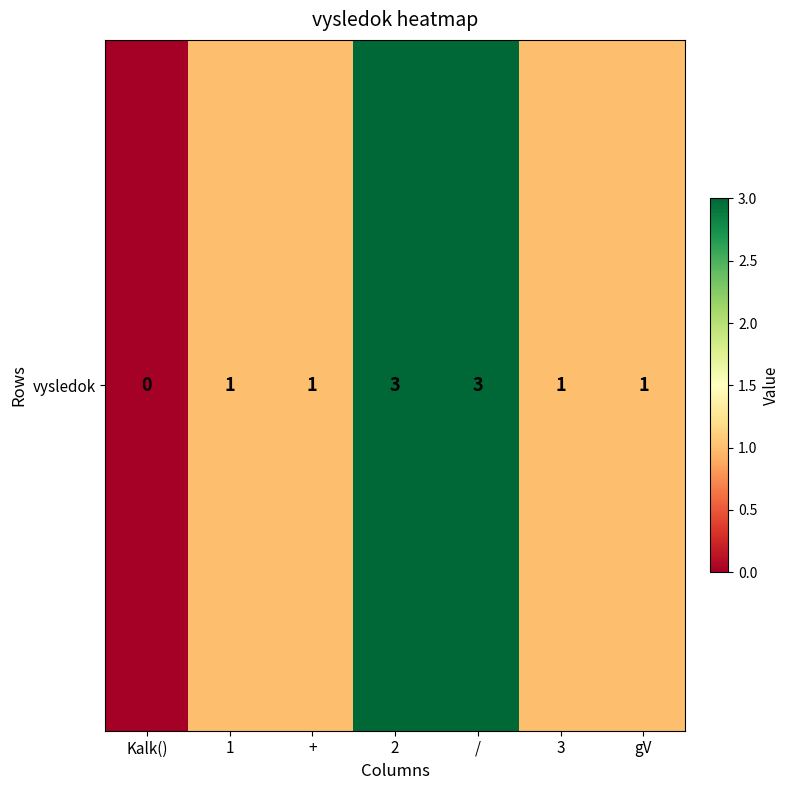

The value at / is 3. True or false?

True